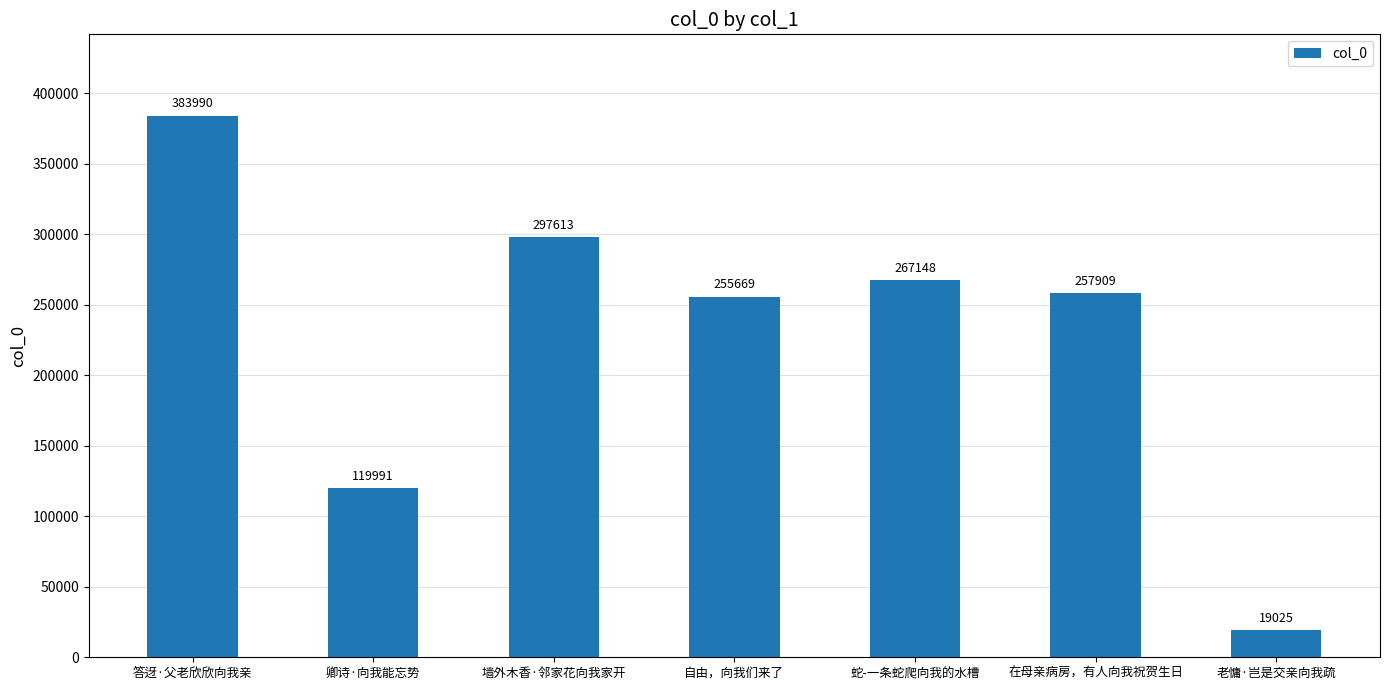

Is it true that the value at 卿诗·向我能忘势 is 119991?

True